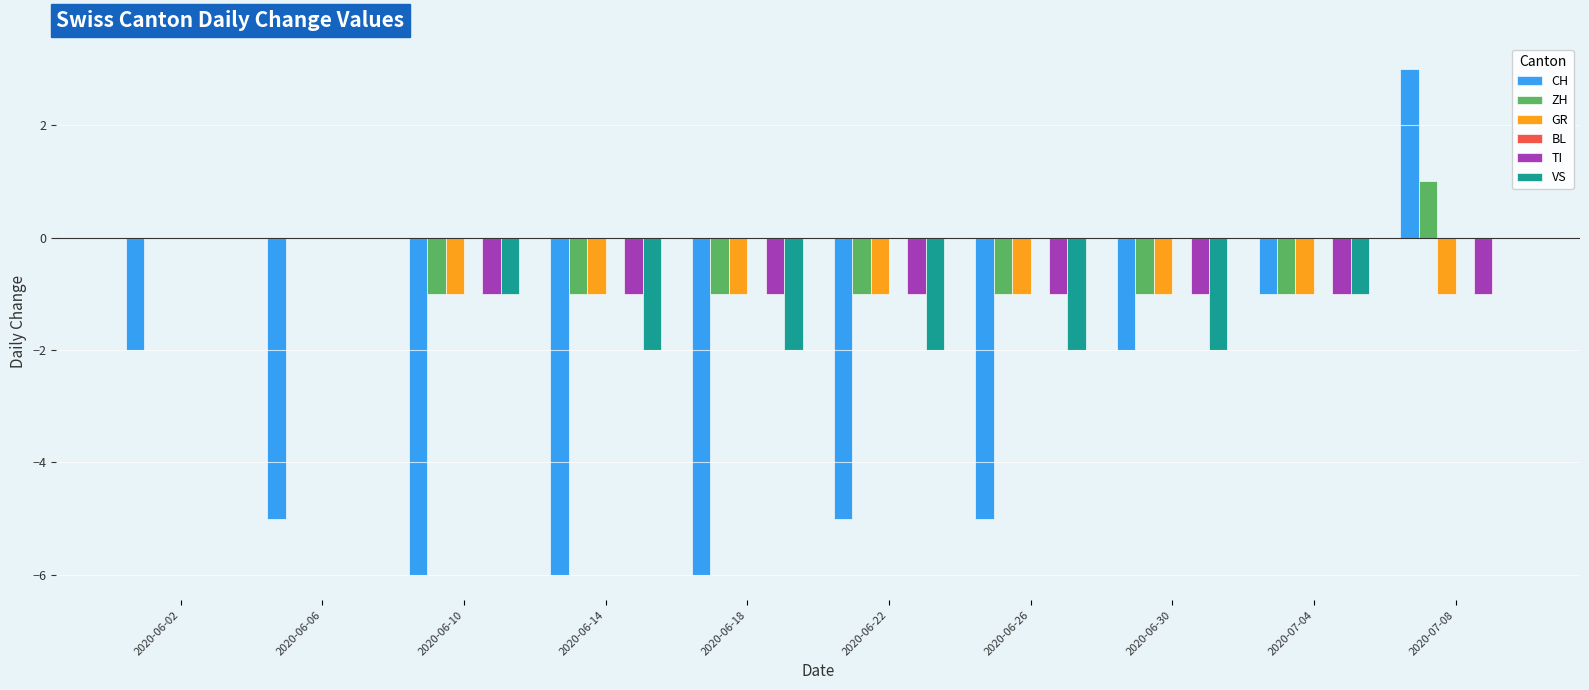

Is the value of GR at 2020-06-30 greater than the value of VS at 2020-06-30?

Yes